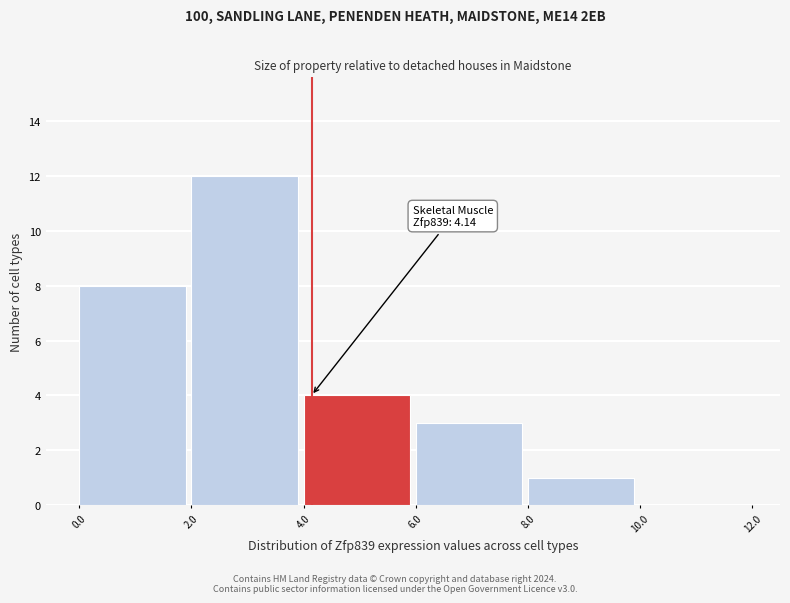

Over which range of the x-axis is the bar tallest?

2.0 to 4.0